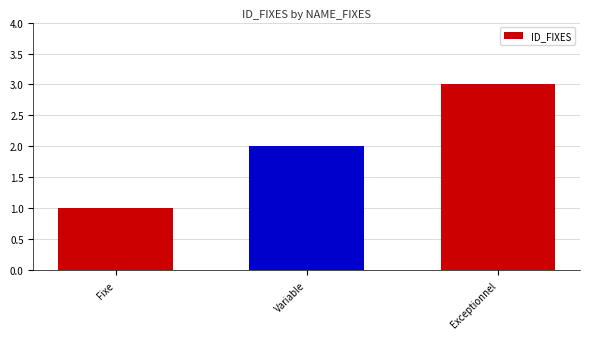

List the labels in order of value, smallest first.

Fixe, Variable, Exceptionnel